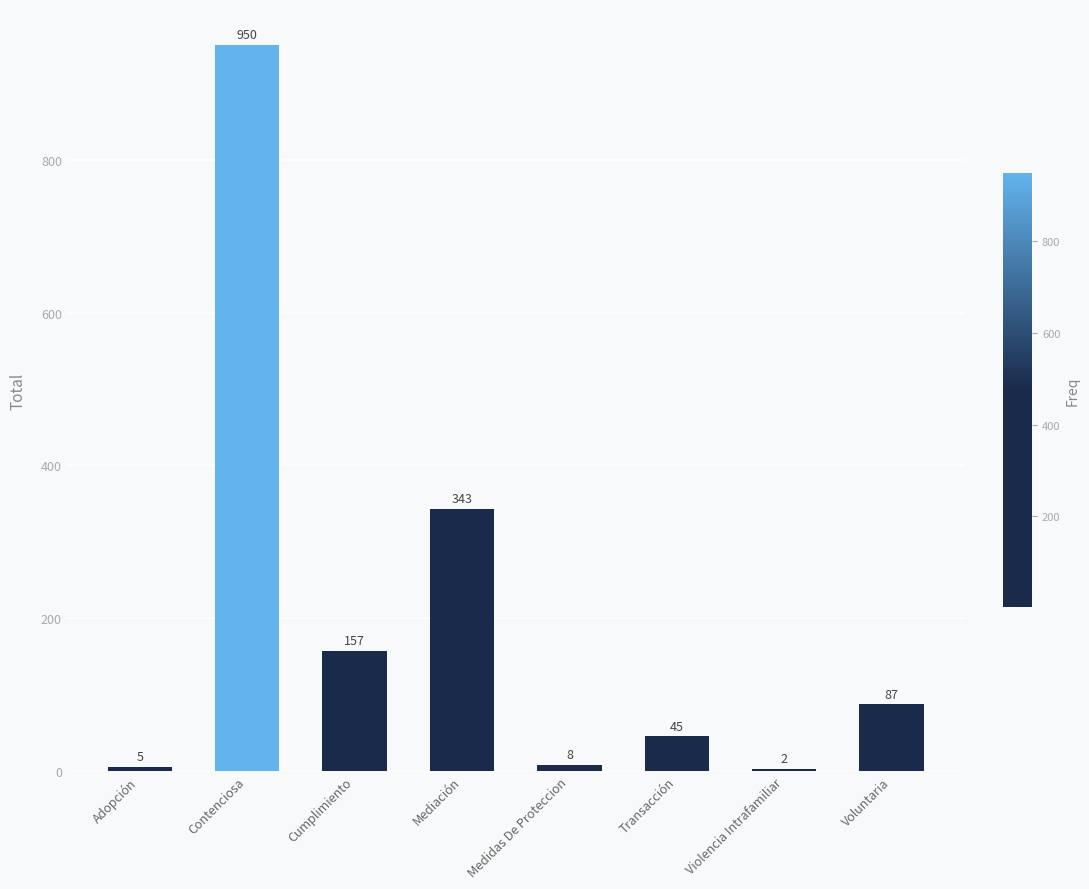

Reading right to left, list all the values displayed in this chart.

Voluntaria=87	Violencia Intrafamiliar=2	Transacción=45	Medidas De Proteccion=8	Mediación=343	Cumplimiento=157	Contenciosa=950	Adopción=5